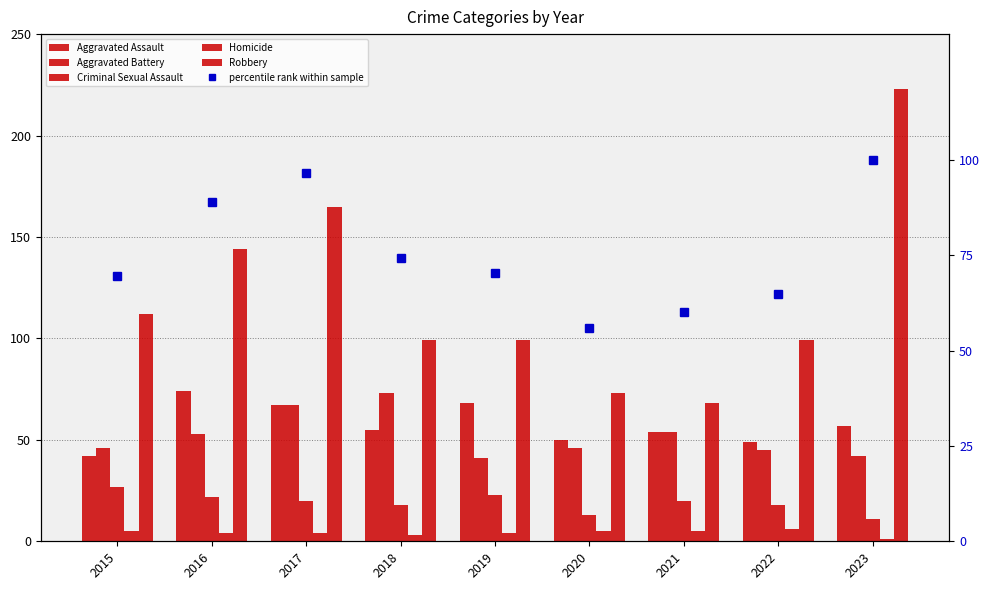

Does the chart contain any negative values?

No